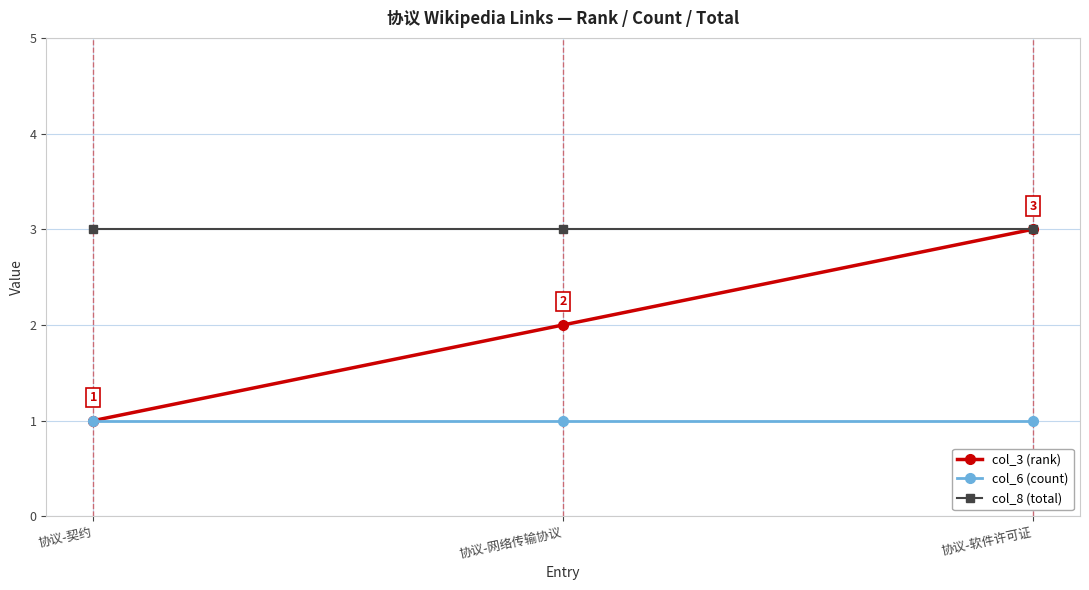

How many lines are shown in the chart?

3